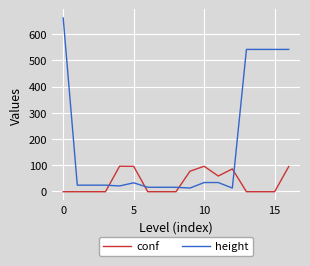

Which series ends up on top after the final intersection of conf and height?

height